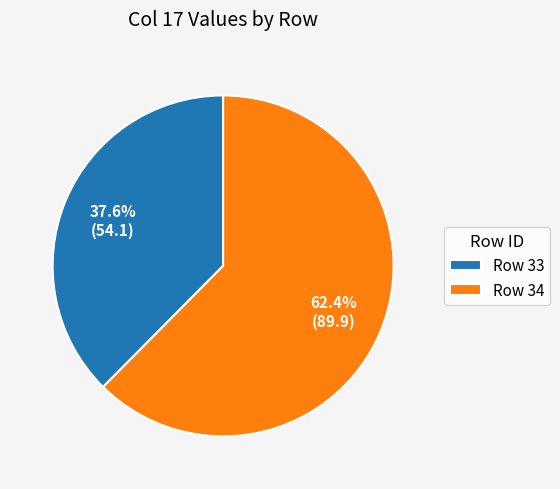

Approximately how many times larger is the value at Row 33 compared to Row 34?

0.6